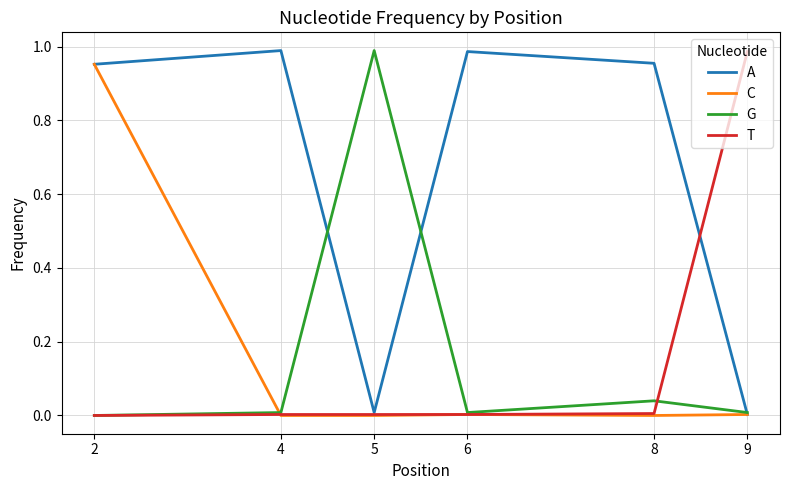

True or false: A has a value of 1.0 at 4.

True